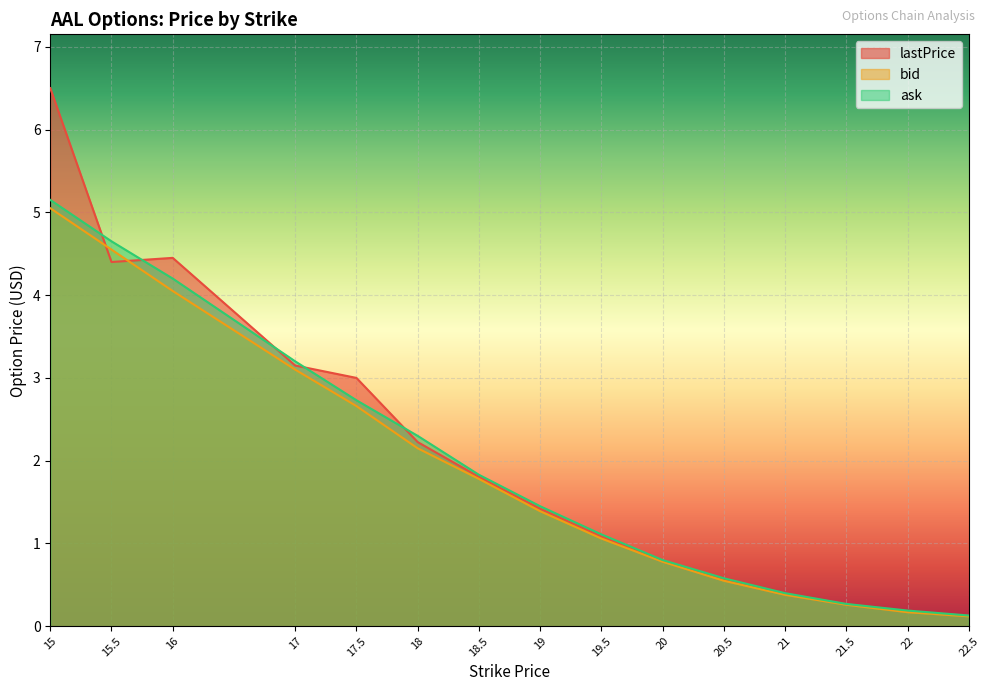

What is the average value of the ask series?

1.9